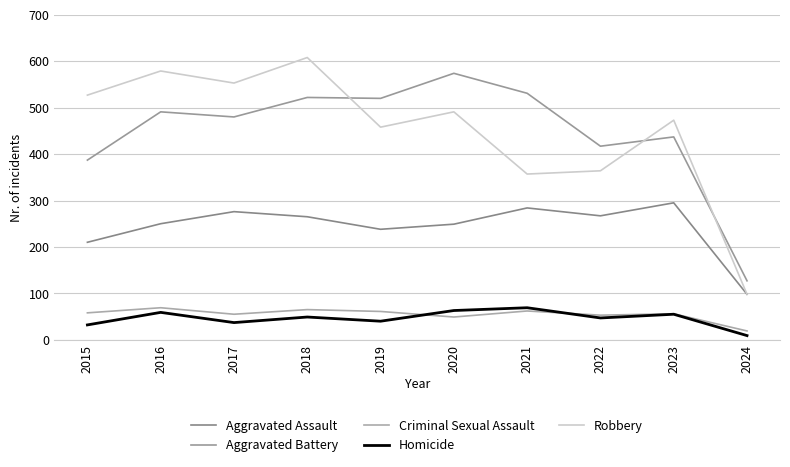

At which label is Aggravated Assault closest to 196?

2015